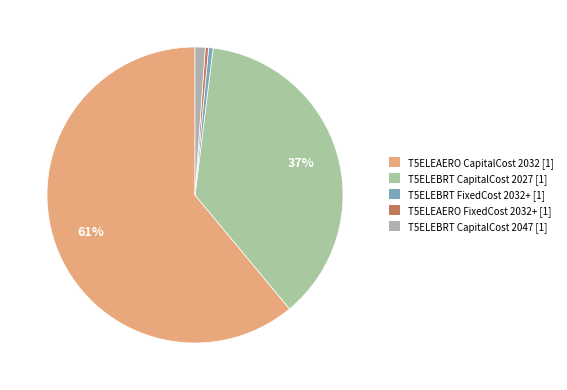

How many segments does this pie chart have?

5